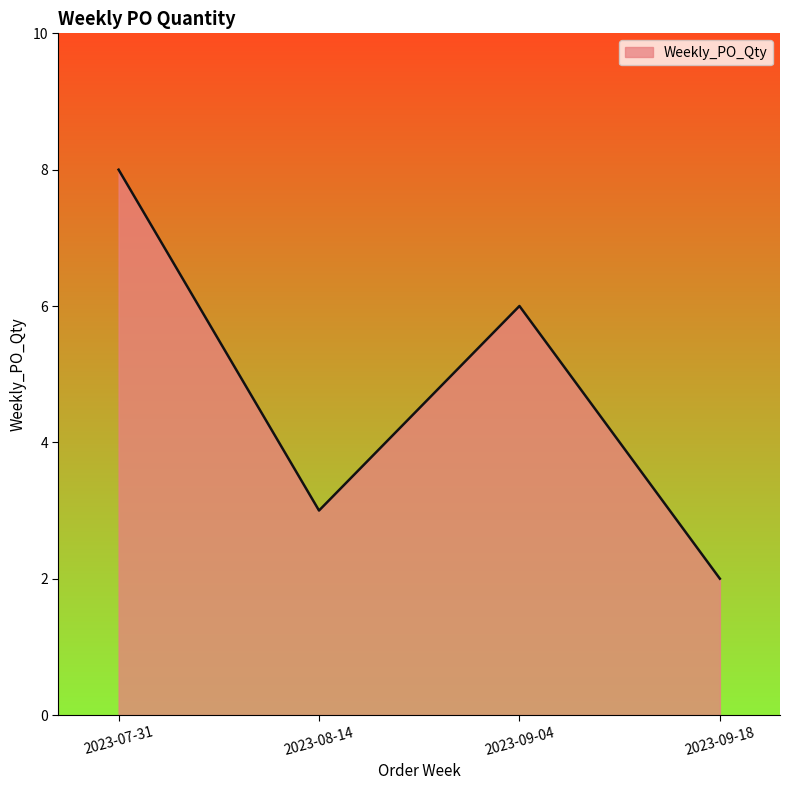

What is the greatest value displayed?

8